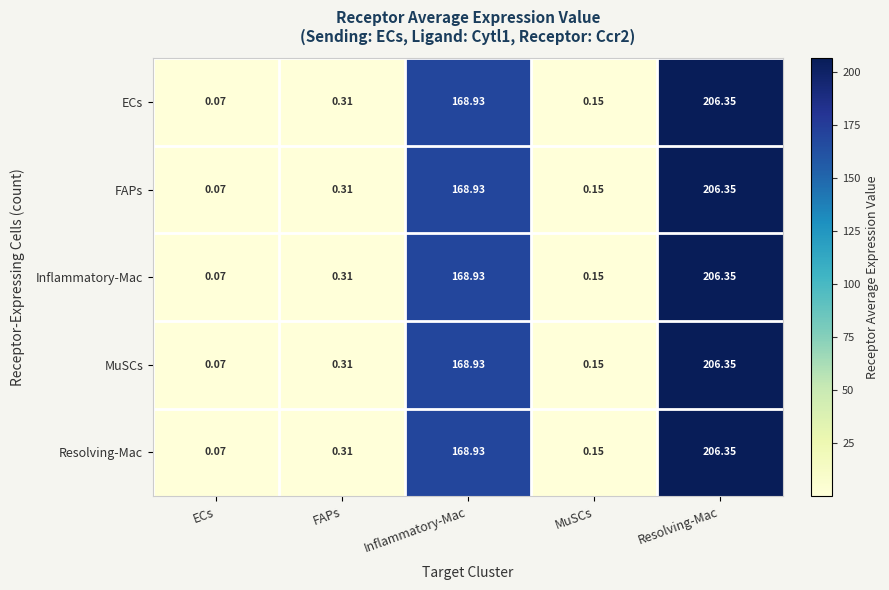

At which category is the sum across all series the highest?

Resolving-Mac